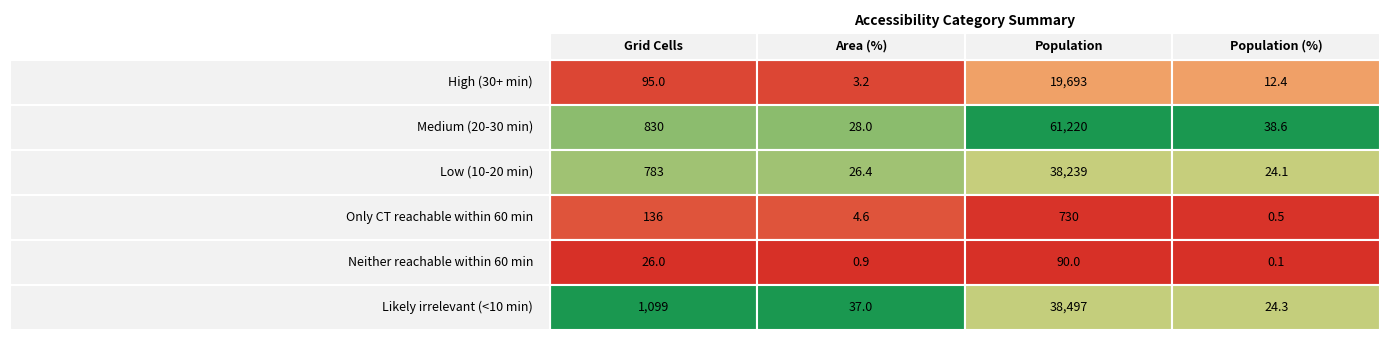

Which series has the largest range (max minus min)?

Medium (20-30 min)